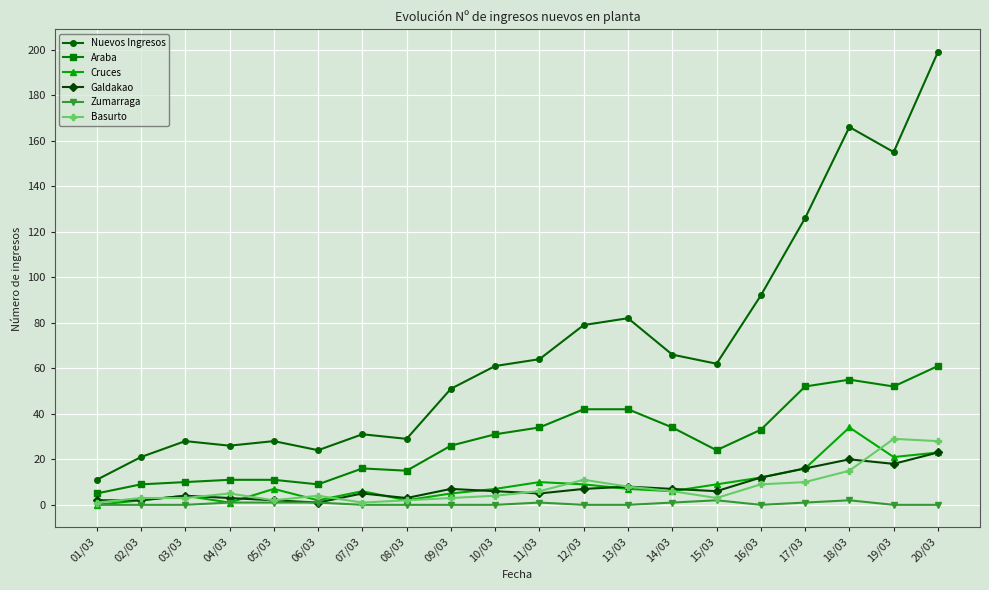

Which series has the largest total across all categories?

Nuevos Ingresos